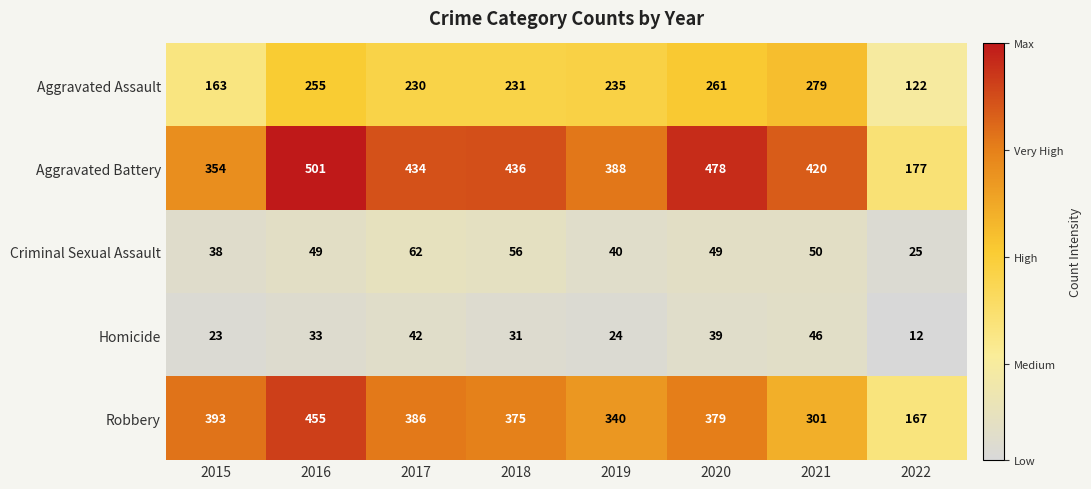

What is the minimum value for Aggravated Battery?

177